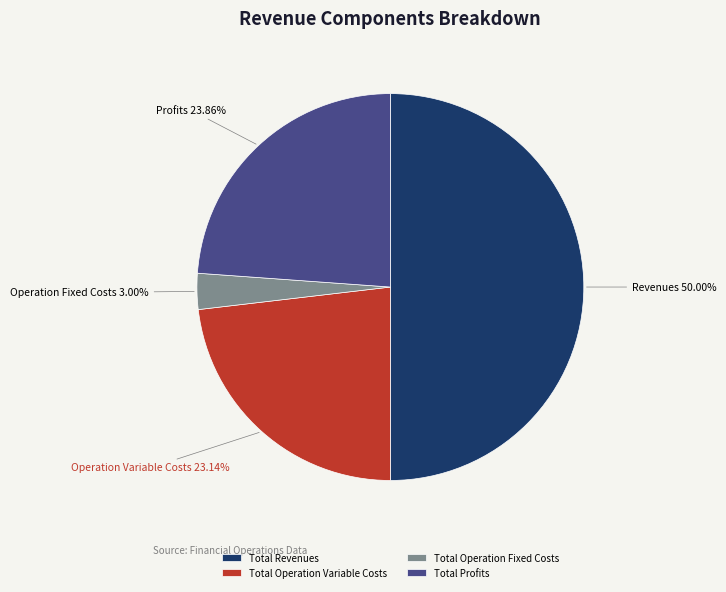

To the nearest percent, what is the difference between the largest and smallest slice percentages?

47%